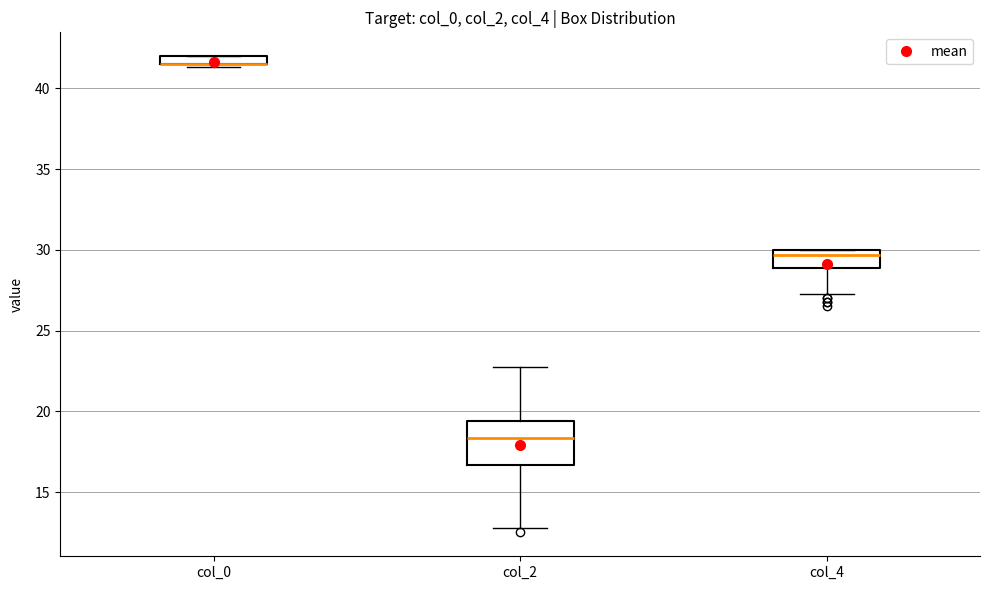

Where does the upper whisker of the box for col_2 end on the y-axis? The values are not printed on the chart, so give them approximately, as read against the axis.

23.0